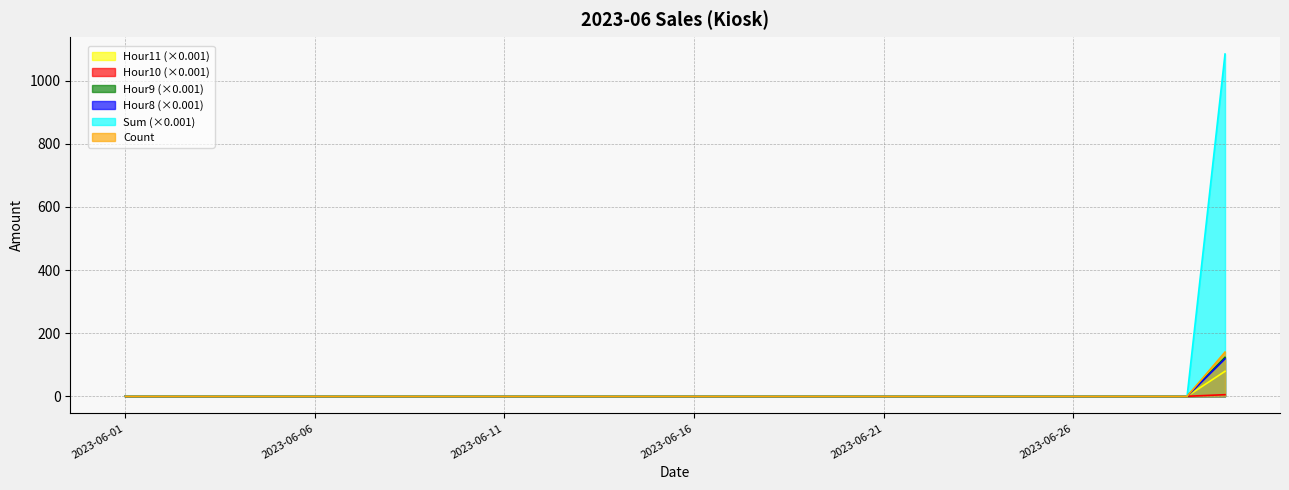

List the labels in order of Hour8 value, smallest first.

2023-06-01, 2023-06-02, 2023-06-03, 2023-06-04, 2023-06-05, 2023-06-06, 2023-06-07, 2023-06-08, 2023-06-09, 2023-06-10, 2023-06-11, 2023-06-12, 2023-06-13, 2023-06-14, 2023-06-15, 2023-06-16, 2023-06-17, 2023-06-18, 2023-06-19, 2023-06-20, 2023-06-21, 2023-06-22, 2023-06-23, 2023-06-24, 2023-06-25, 2023-06-26, 2023-06-27, 2023-06-28, 2023-06-29, 2023-06-30